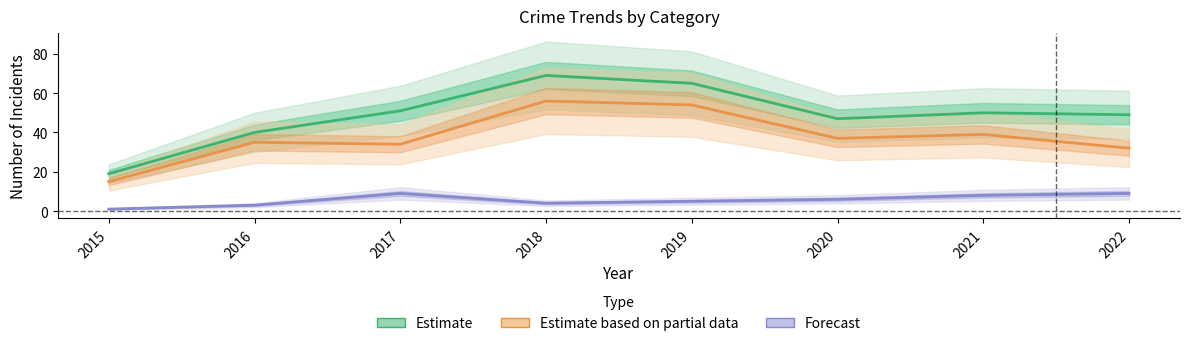

At which category is the sum across all series the highest?

2018